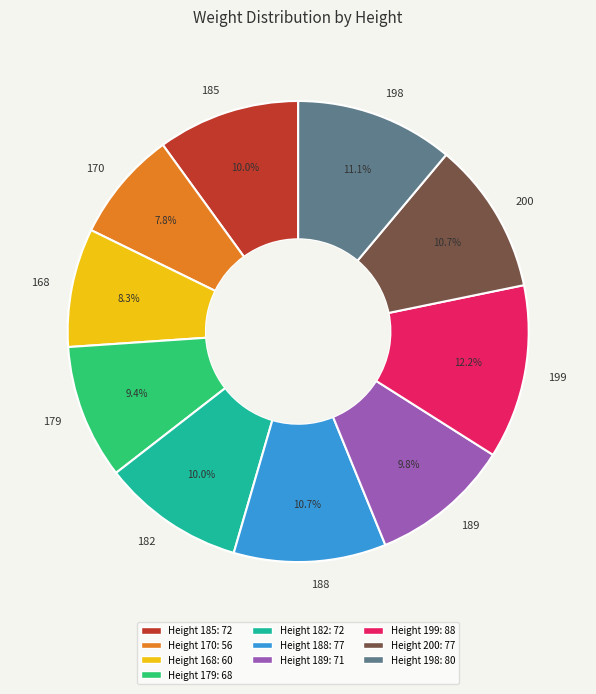

Between 189 and 198, which is larger?

198